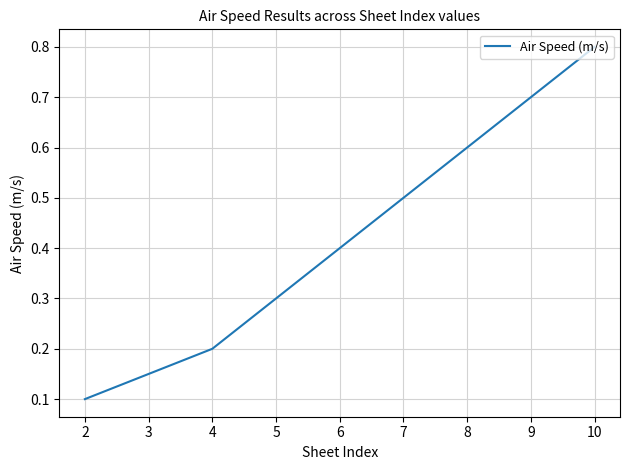

The chart shows a value of 0.2 at 9. True or false?

False